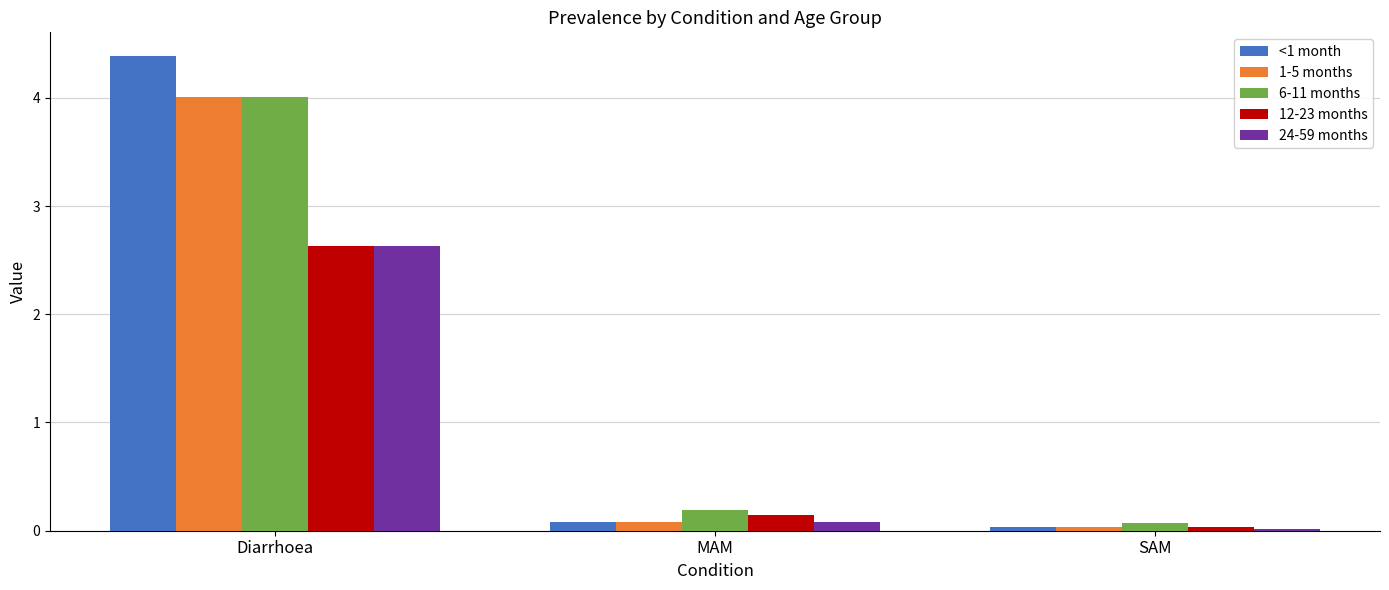

At how many categories does at least one series exceed 2?

1